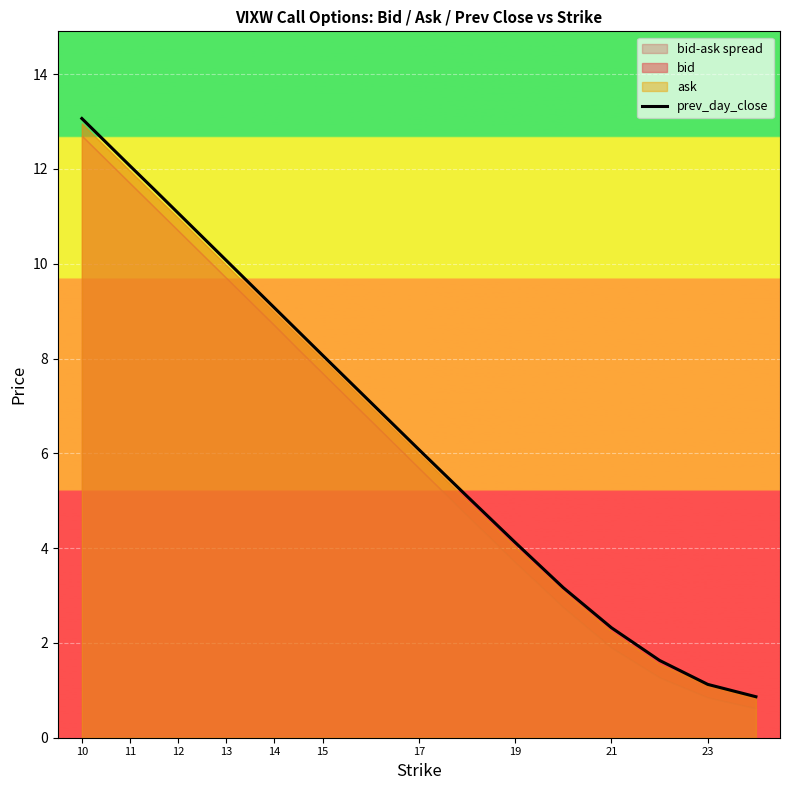

Is it true that prev_day_close equals 2.3 at 21?

True